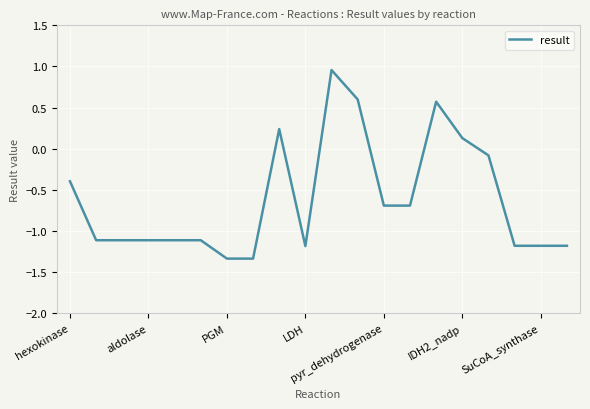

What is the difference between the maximum and minimum values?

2.3